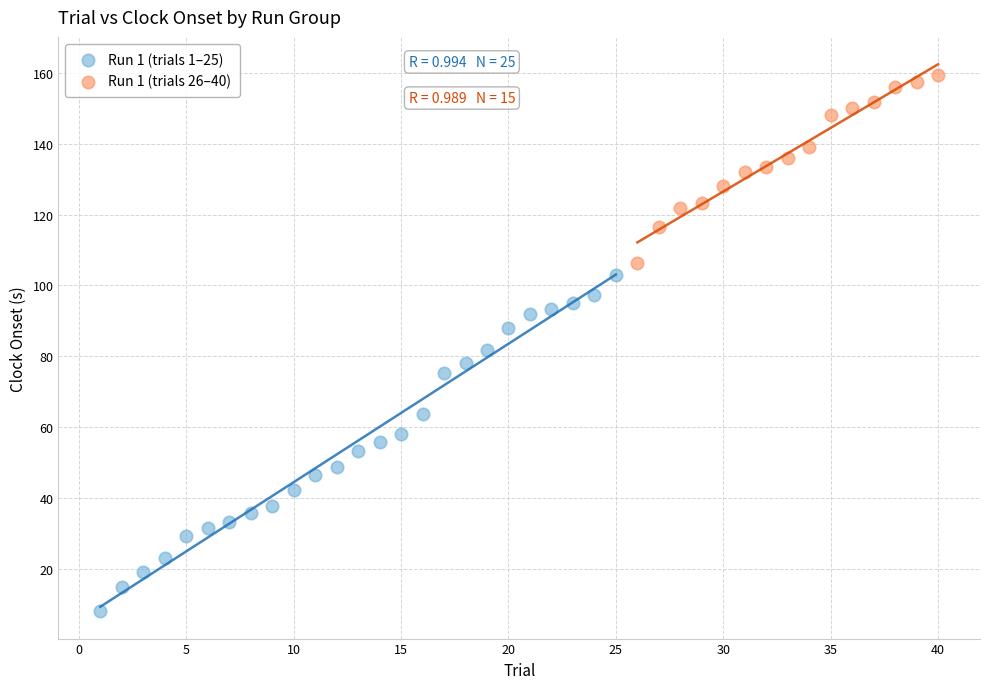

Which series contains the highest Y value?

Run 1 (trials 26–40)